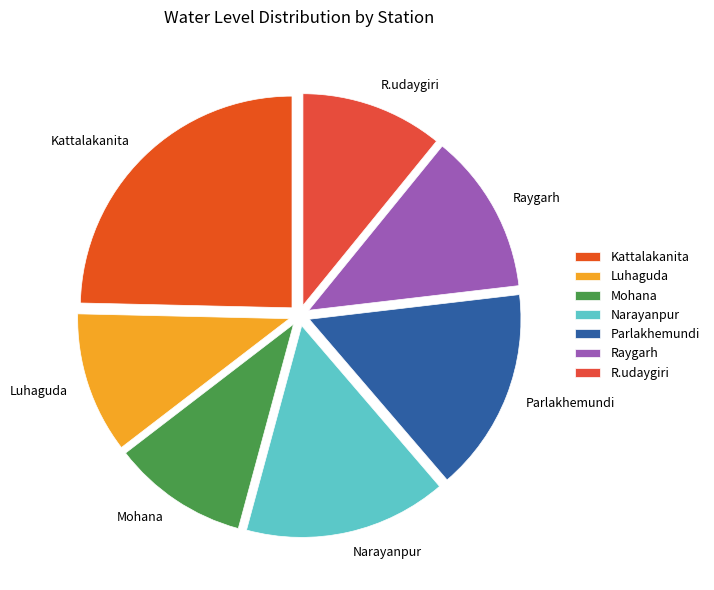

What is the ratio of the value at R.udaygiri to the value at Narayanpur?

0.7